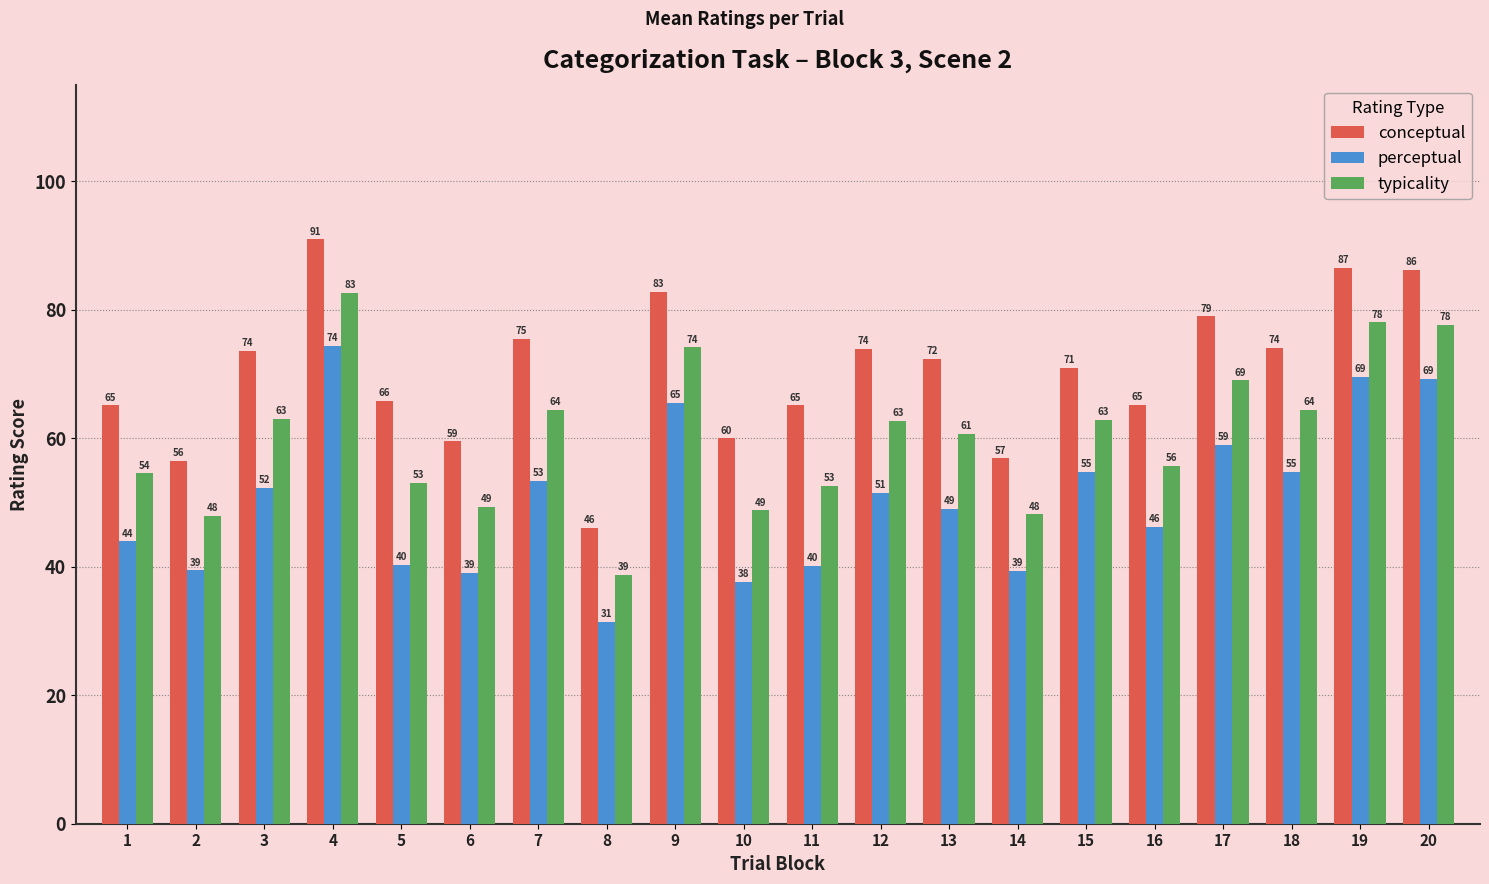

Which series has the largest range (max minus min)?

conceptual